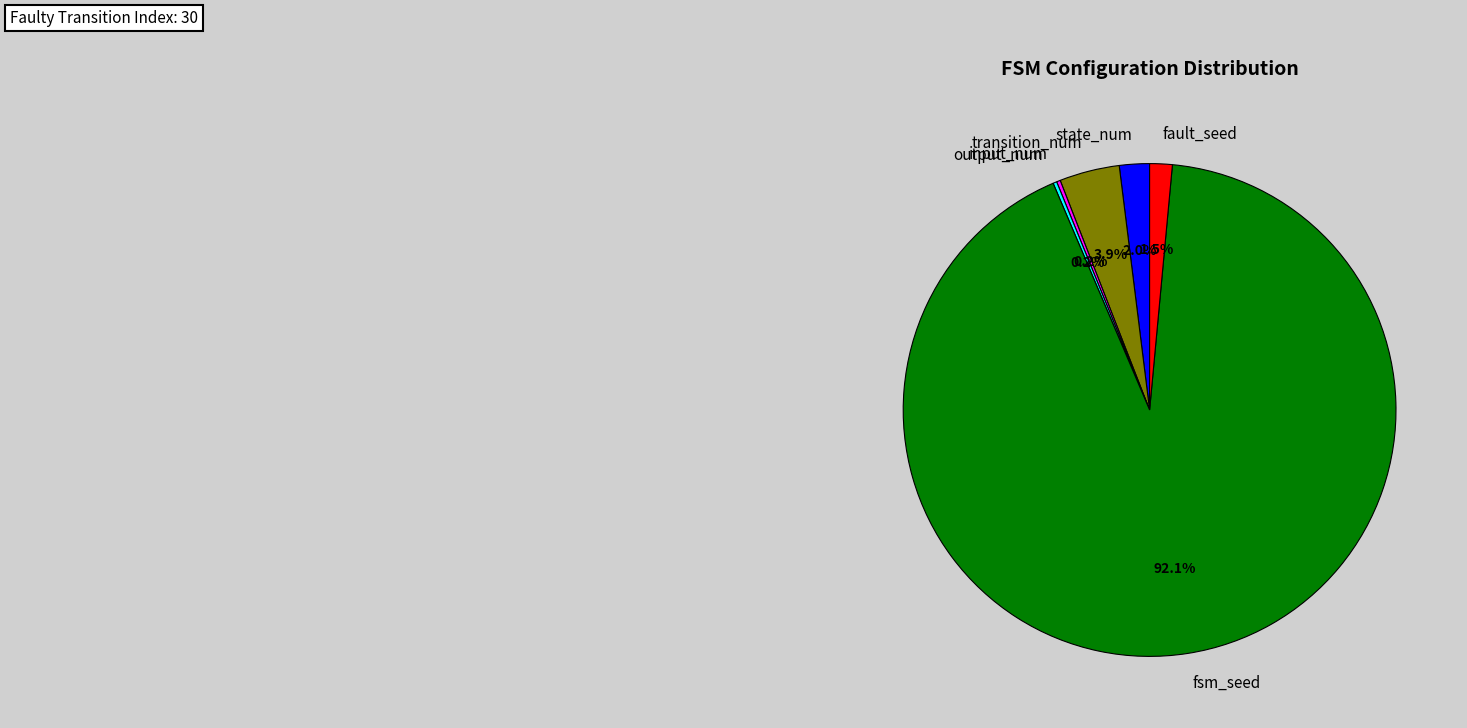

What is the smallest slice in the pie chart?

input_num